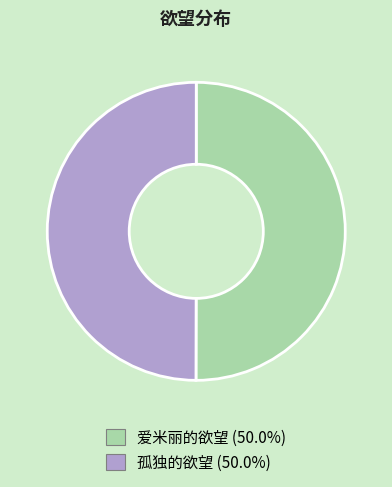

Approximately how many times larger is the value at 孤独的欲望 compared to 爱米丽的欲望?

1.0